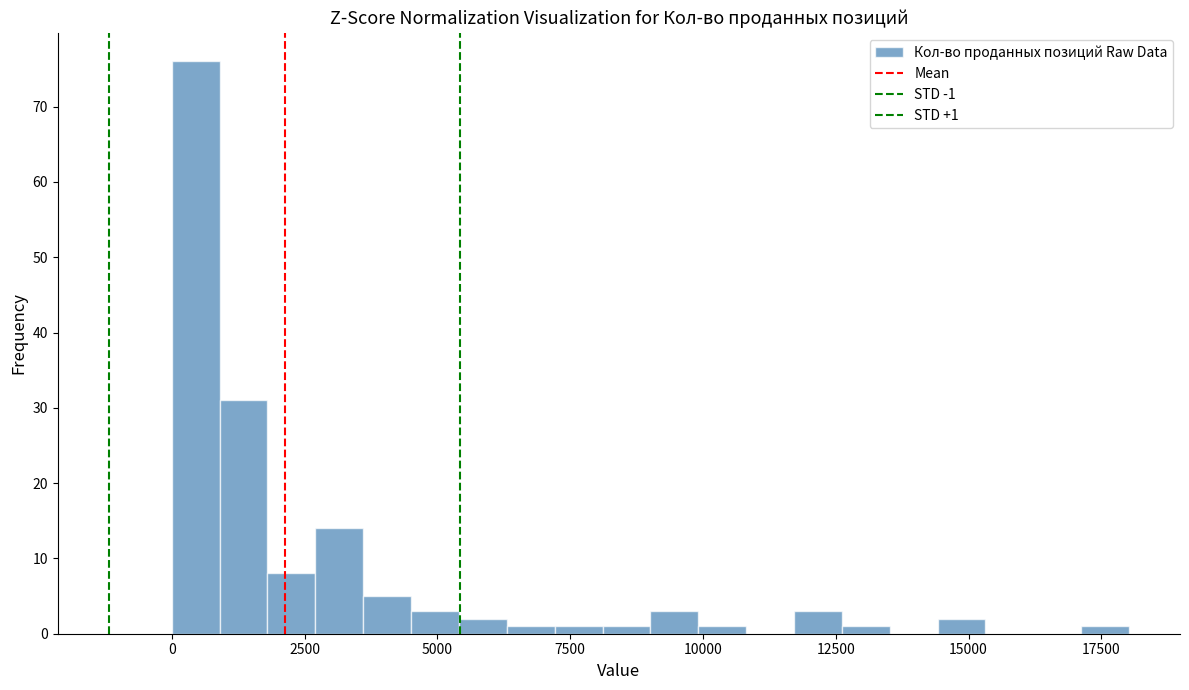

Around what value on the x-axis is the tallest bar? Give the approximate position of its centre, as read against the axis.

500